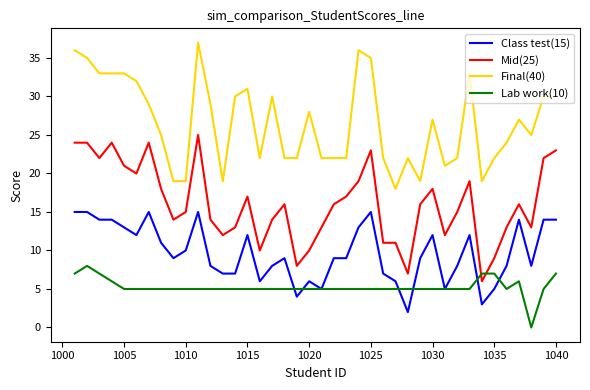

What is the lowest value of the Final(40) series?

18